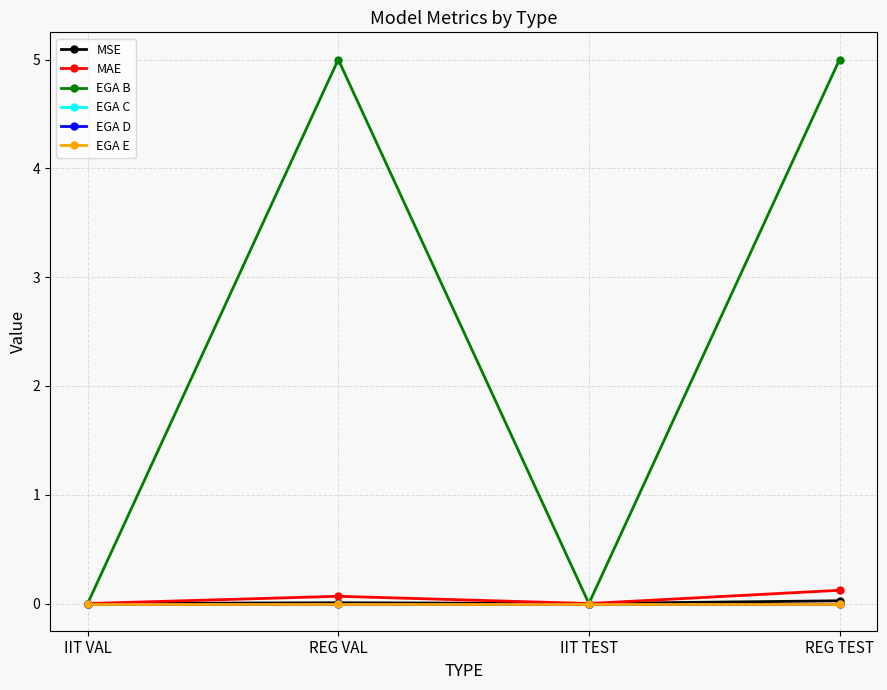

Does the chart have visible grid lines?

Yes